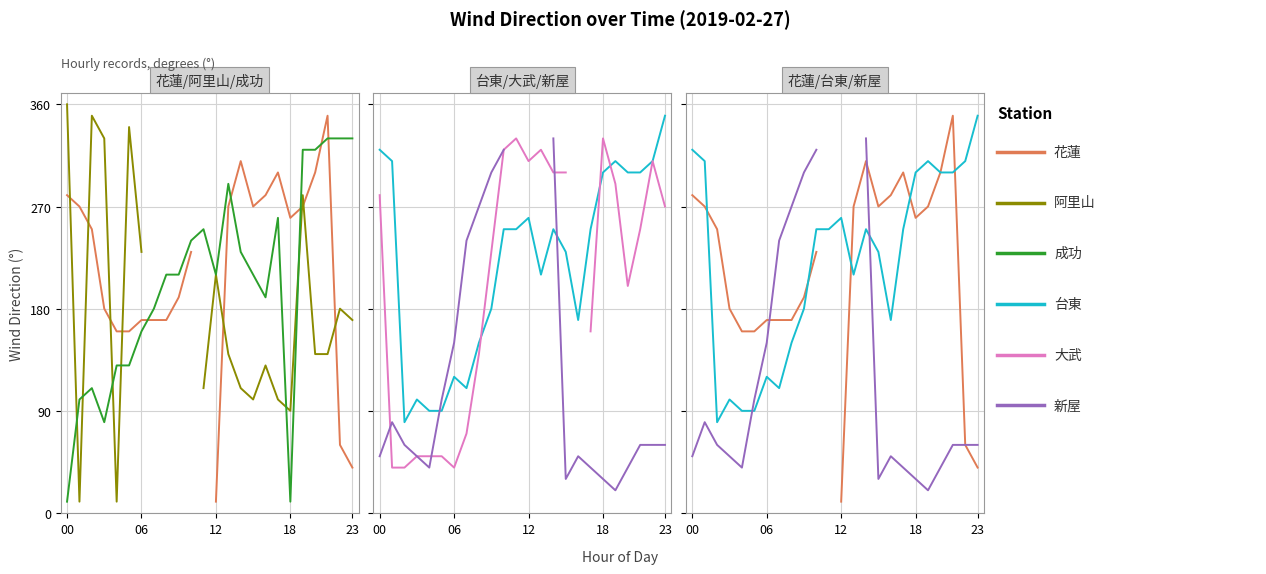

Which category has the lowest value across all series?

12